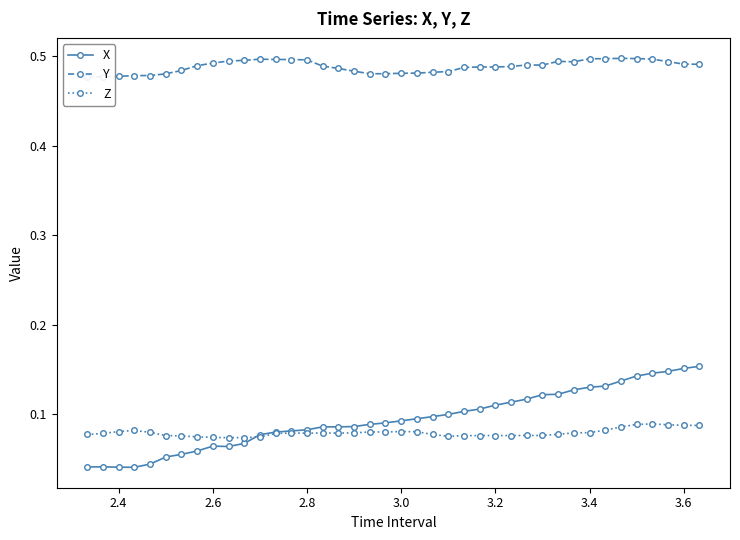

Is it true that X equals 0.0 at 2.6?

False